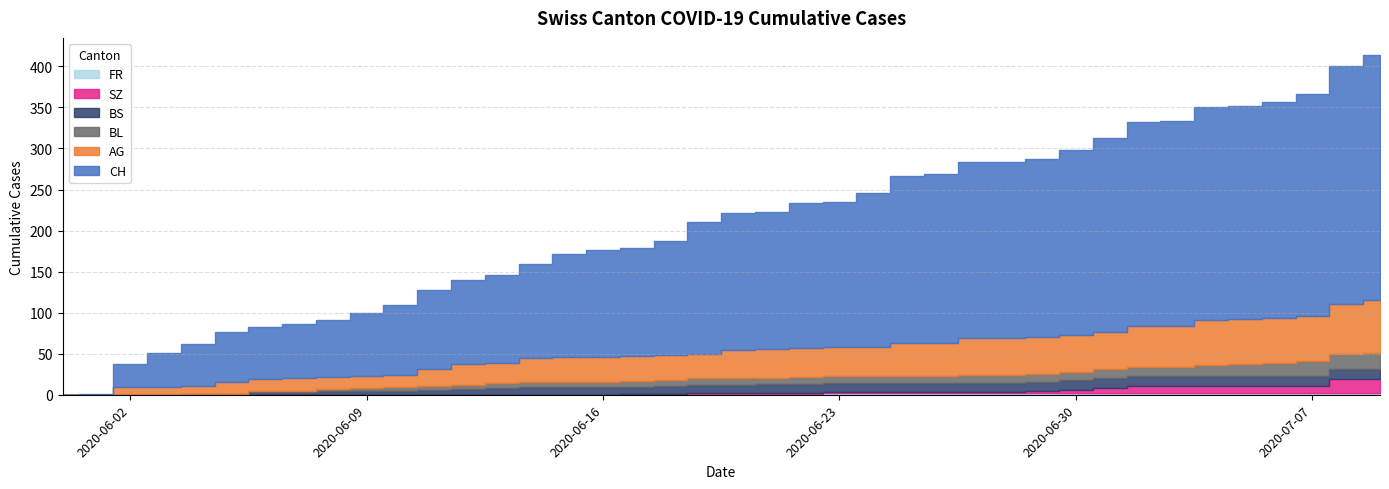

What is the label of the 3rd point from the right?

2020-07-07